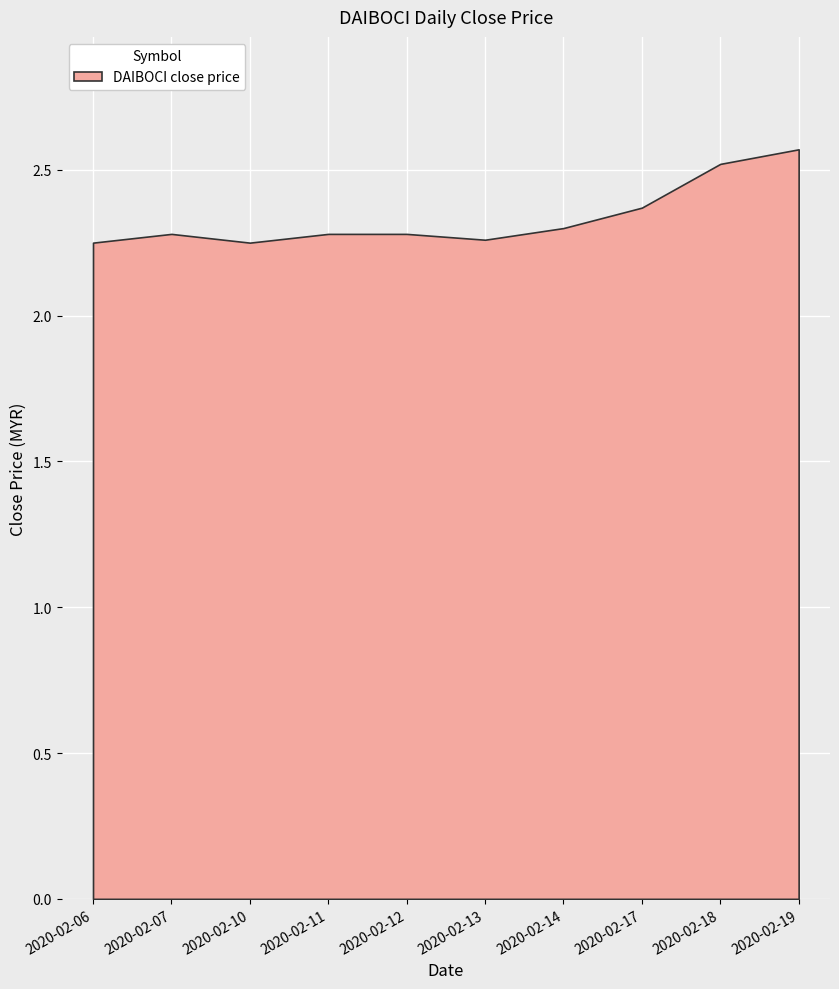

Between 2020-02-07 and 2020-02-18, which is larger?

2020-02-18